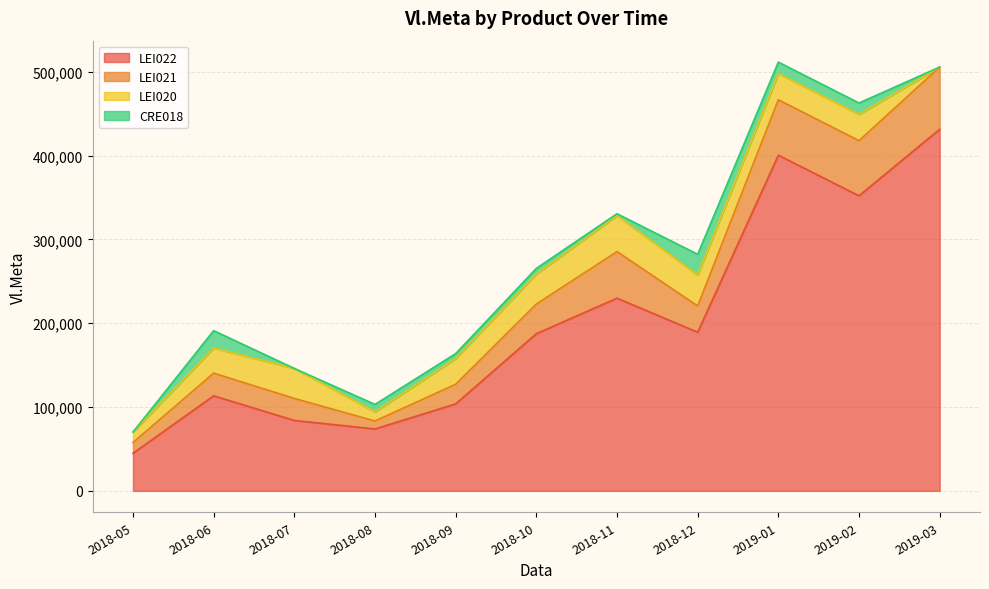

True or false: LEI022 and LEI021 cross at least once.

False